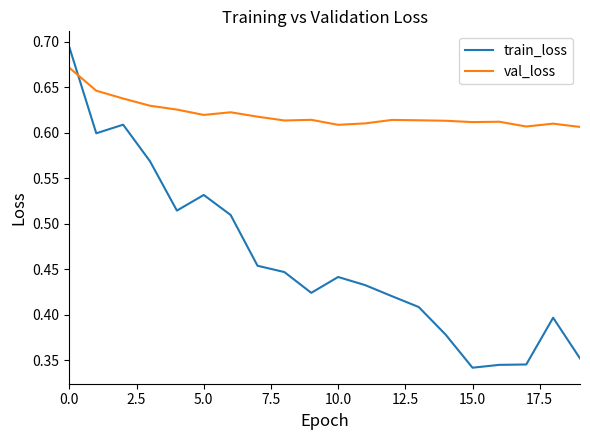

Which series has the largest total across all categories?

val_loss